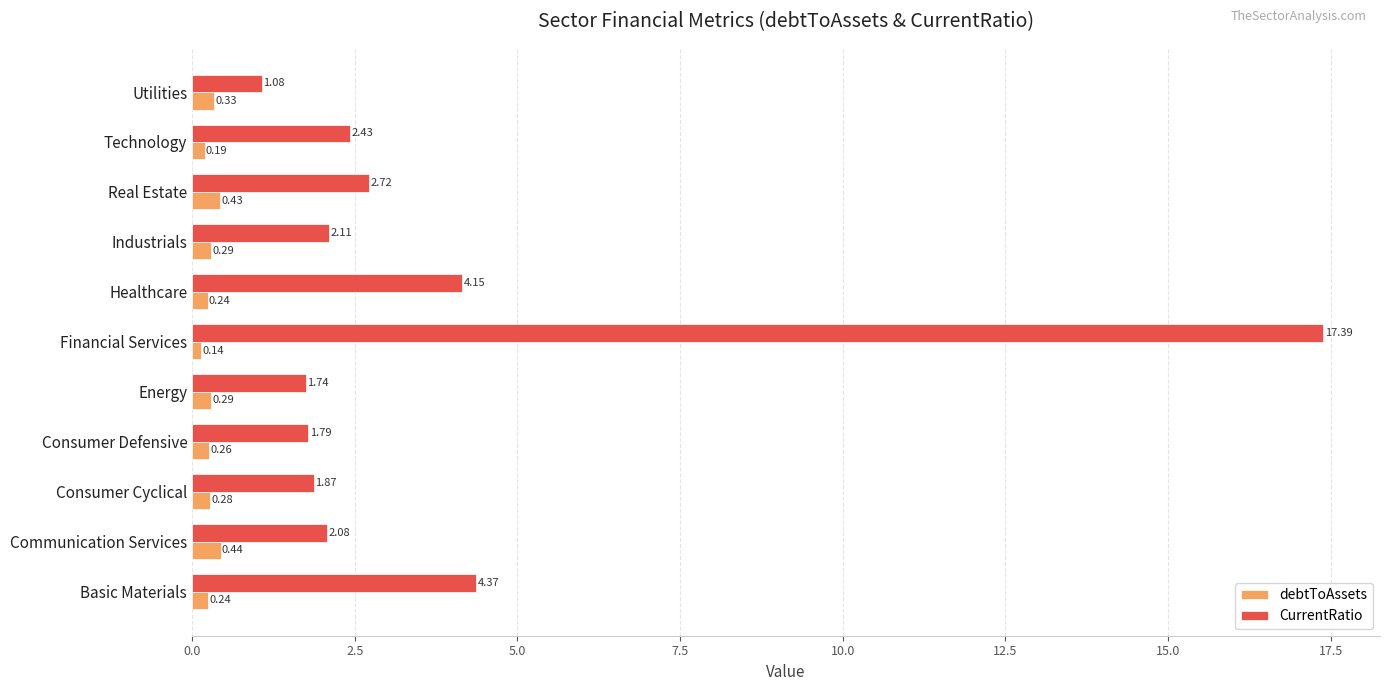

What is the average value of the CurrentRatio series?

3.8